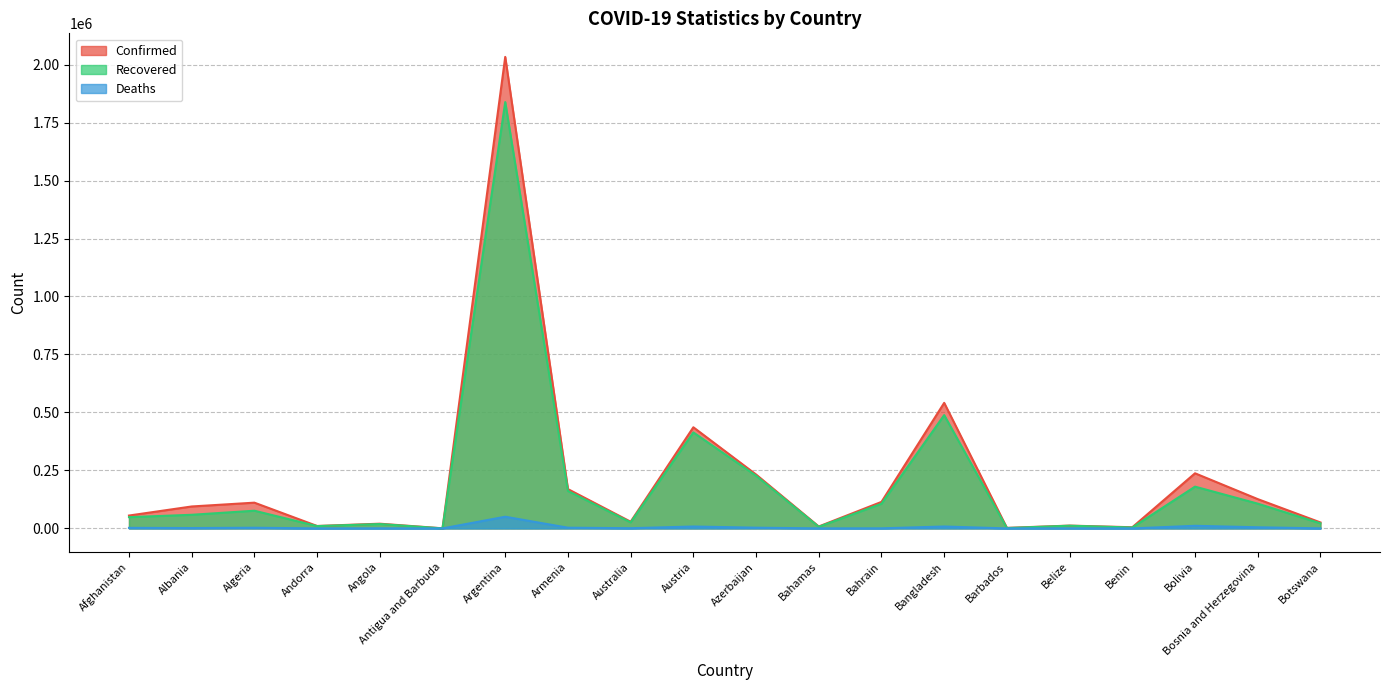

List the labels in order of Confirmed value, smallest first.

Antigua and Barbuda, Barbados, Benin, Bahamas, Andorra, Belize, Angola, Botswana, Australia, Afghanistan, Albania, Algeria, Bahrain, Bosnia and Herzegovina, Armenia, Azerbaijan, Bolivia, Austria, Bangladesh, Argentina